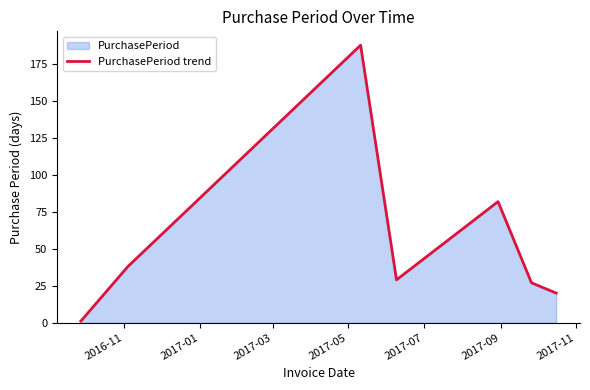

True or false: the data has more than 1 interior local peaks.

True